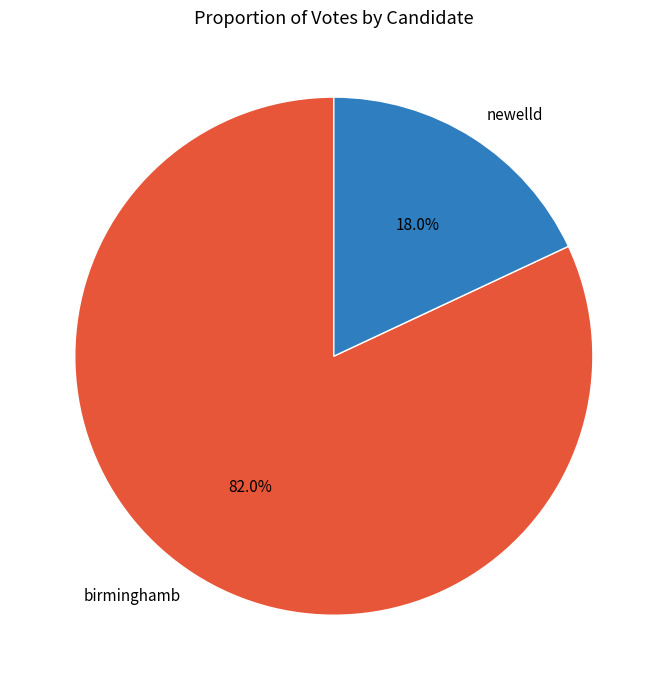

Which category has the smallest portion of the pie?

newelld